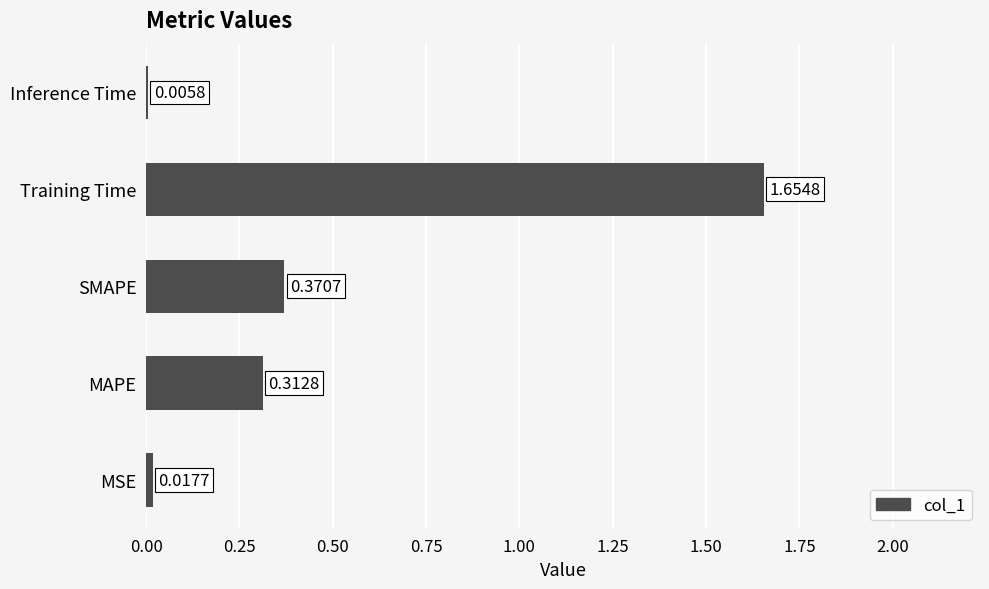

At which label is the value closest to 0?

Inference Time